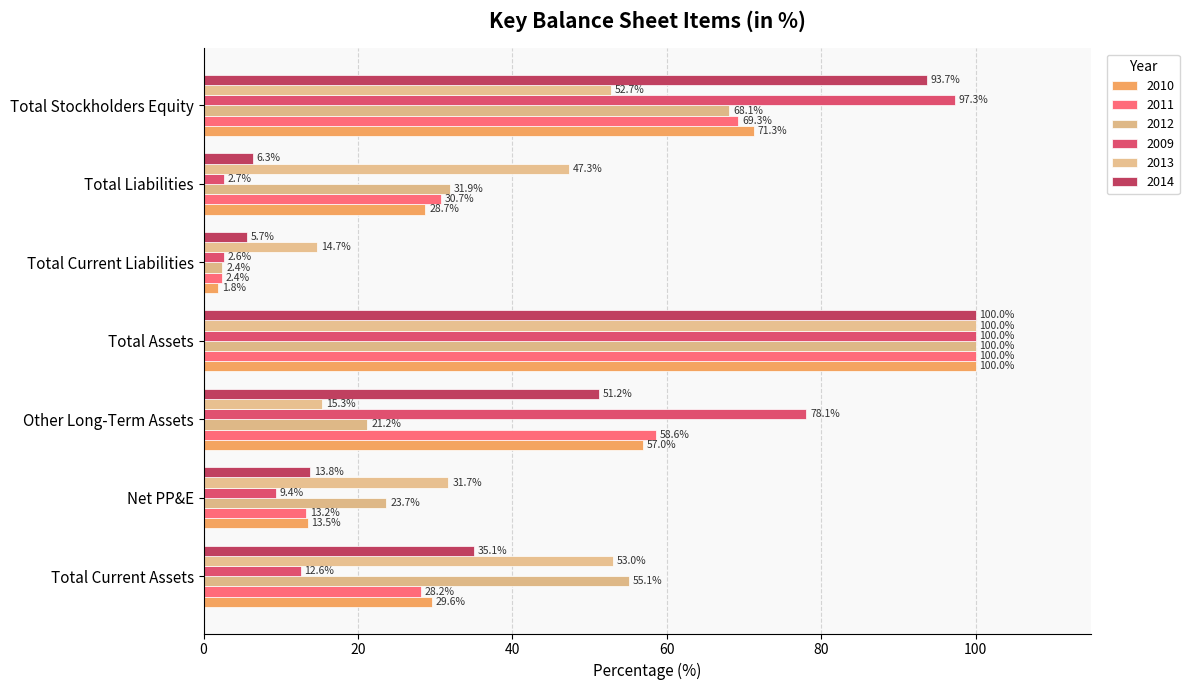

Which category has the highest value in the 2012 series?

Total Assets